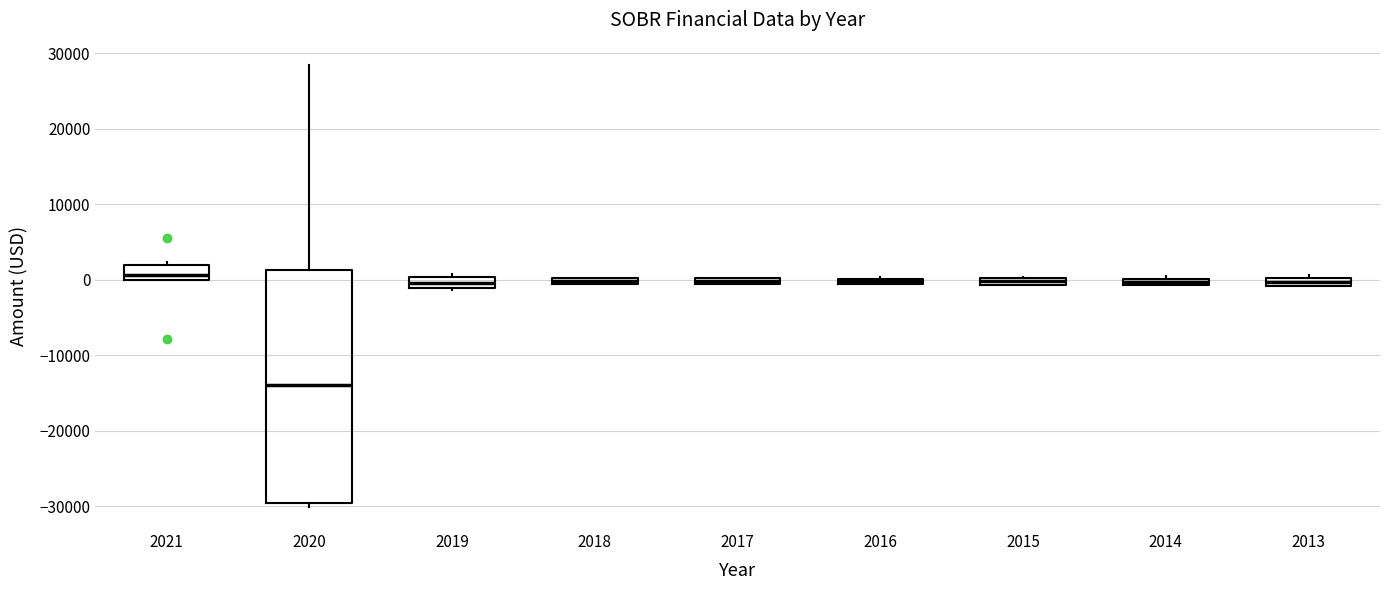

Which box's median line is the lowest?

2020